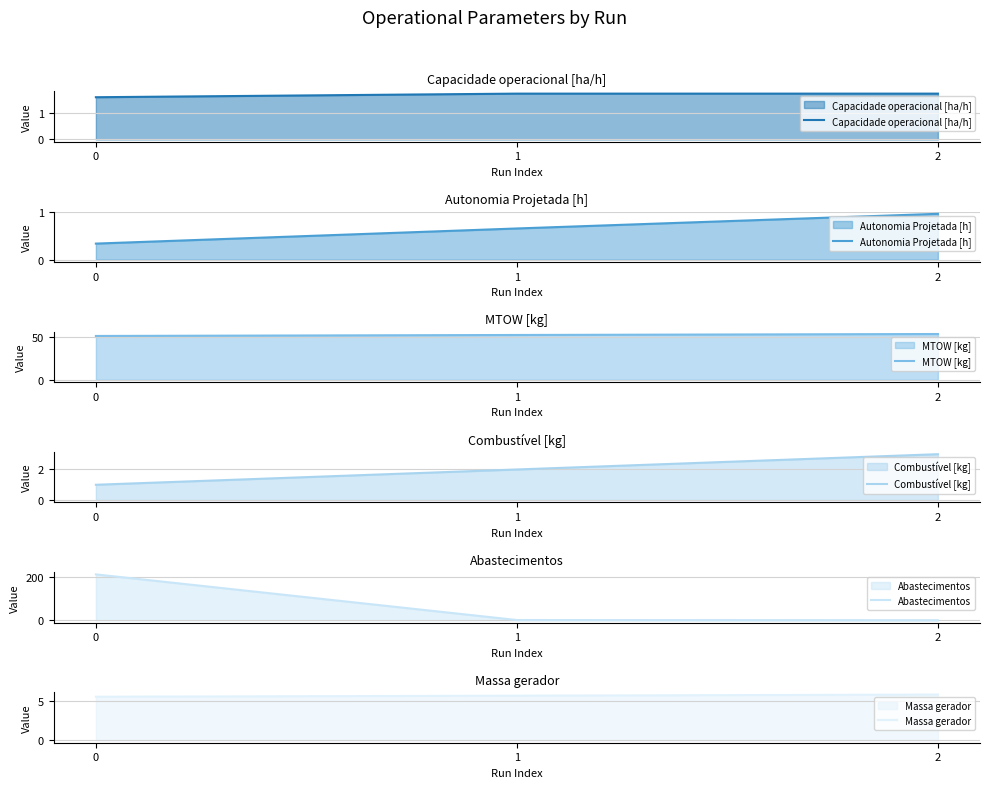

Which series has the widest spread of values?

Abastecimentos